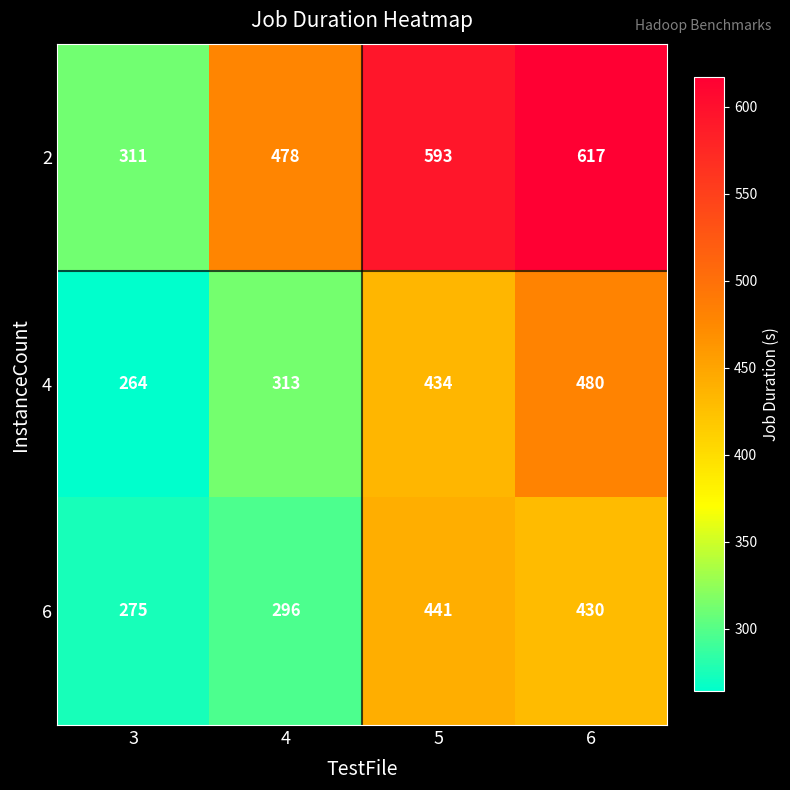

What is the difference between the highest and lowest values at 5?

159